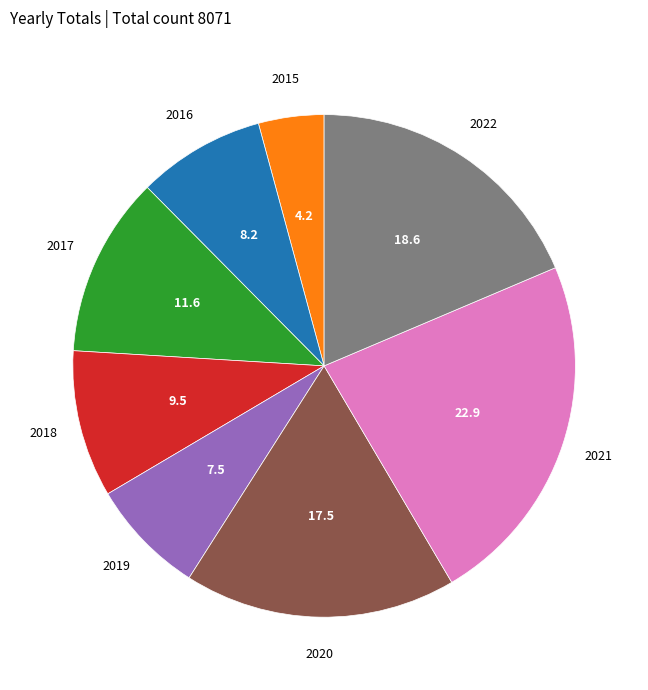

Is there any slice that represents more than half of the pie?

No